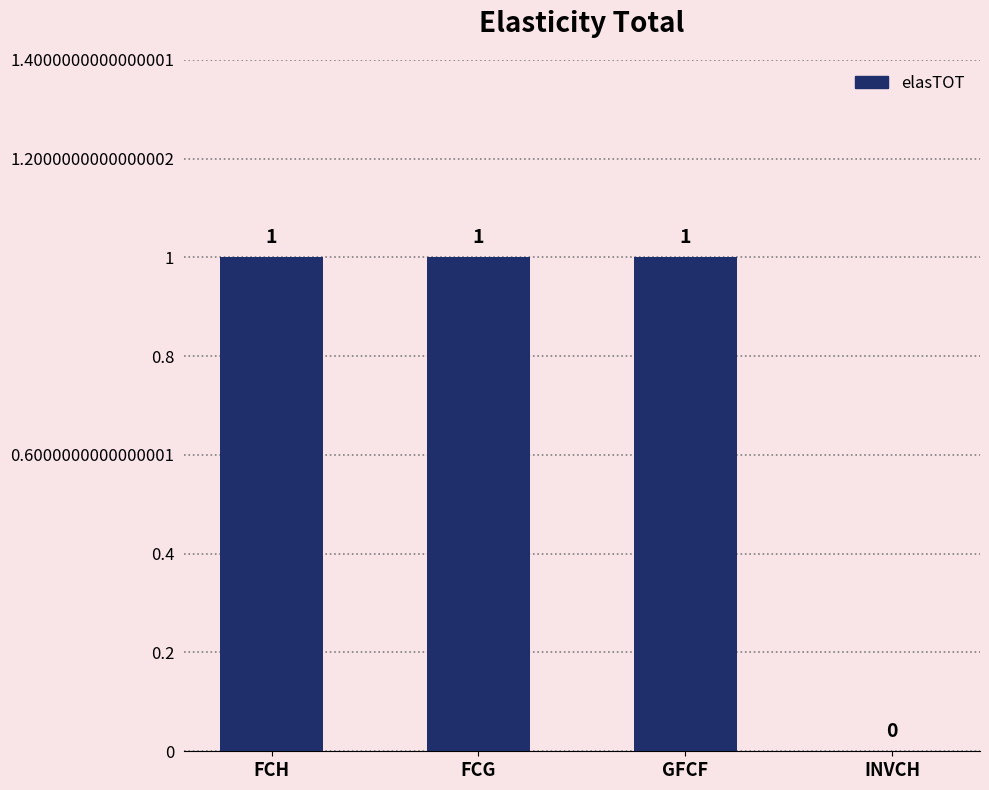

Reading left to right, extract all data points from this chart.

FCH=1	FCG=1	GFCF=1	INVCH=0